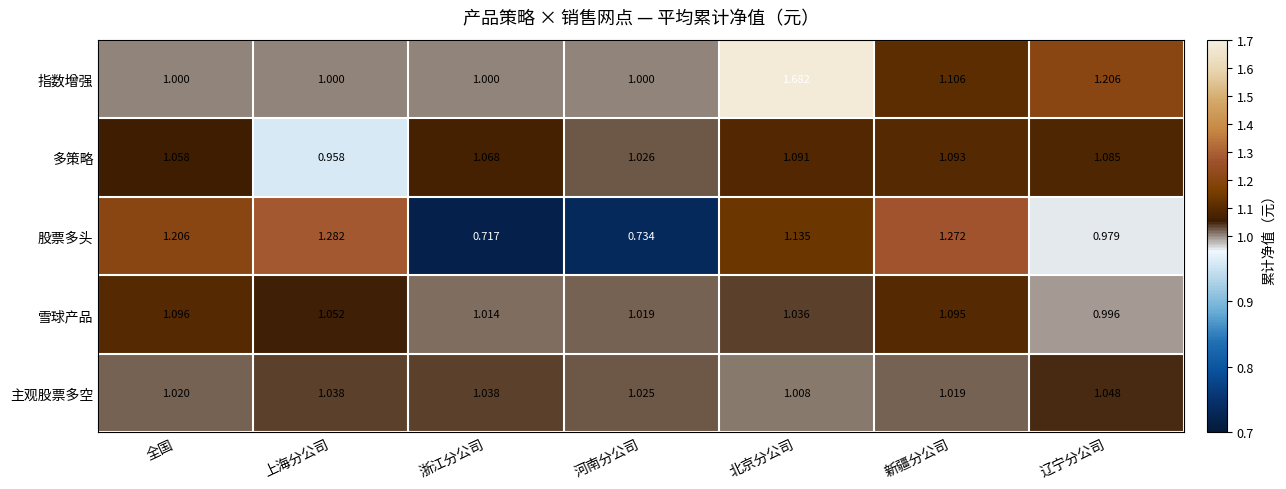

At which category is the sum across all series the highest?

北京分公司